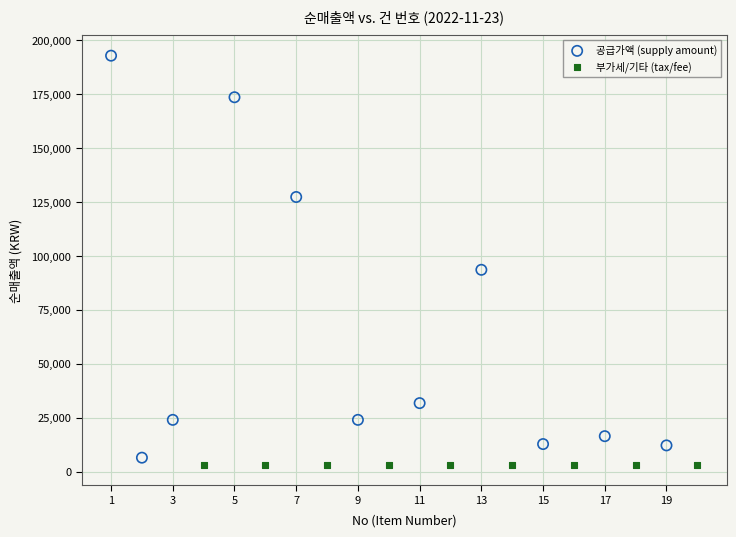

What are all the series names shown in the legend?

공급가액 (supply amount), 부가세/기타 (tax/fee)